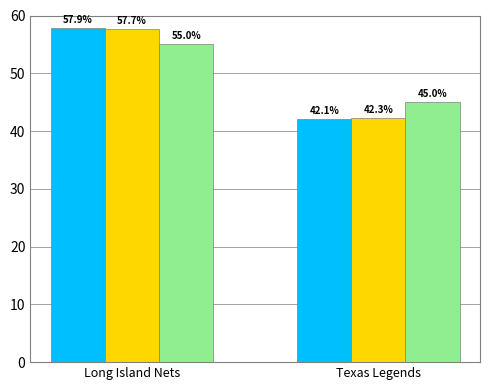

Which category has the highest value across all series?

Long Island Nets